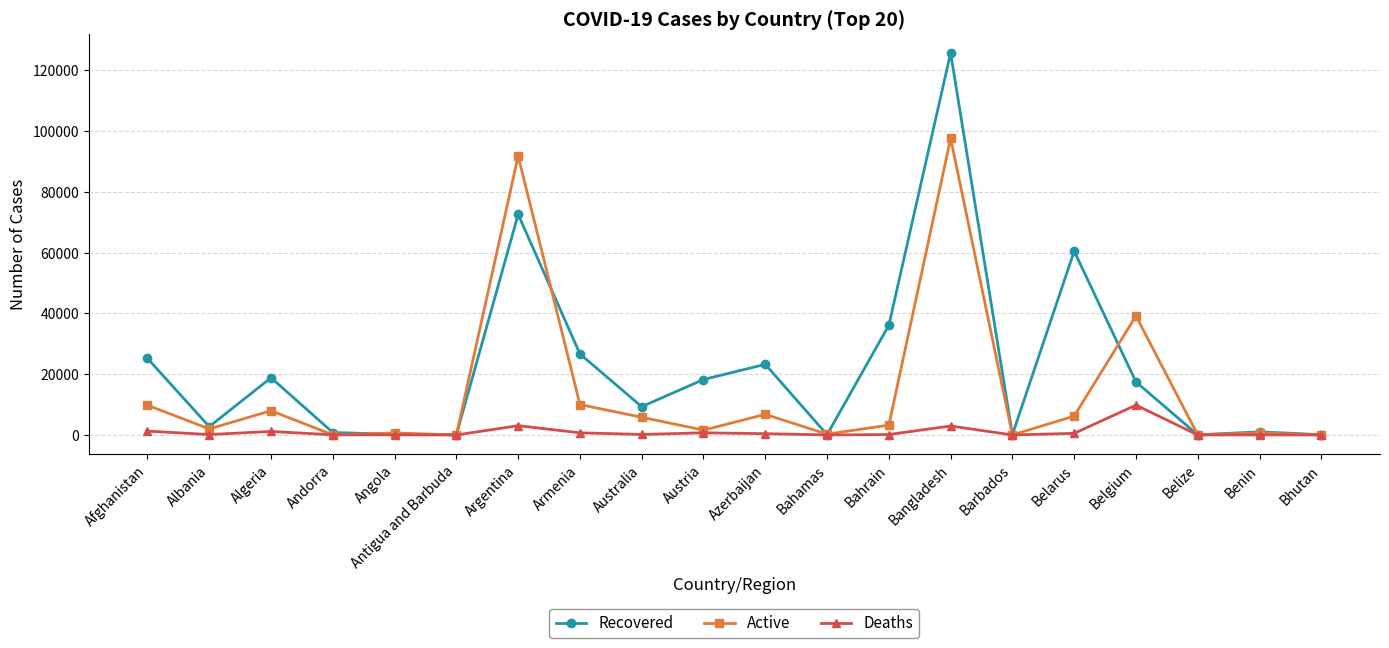

Which series has the largest range (max minus min)?

Recovered